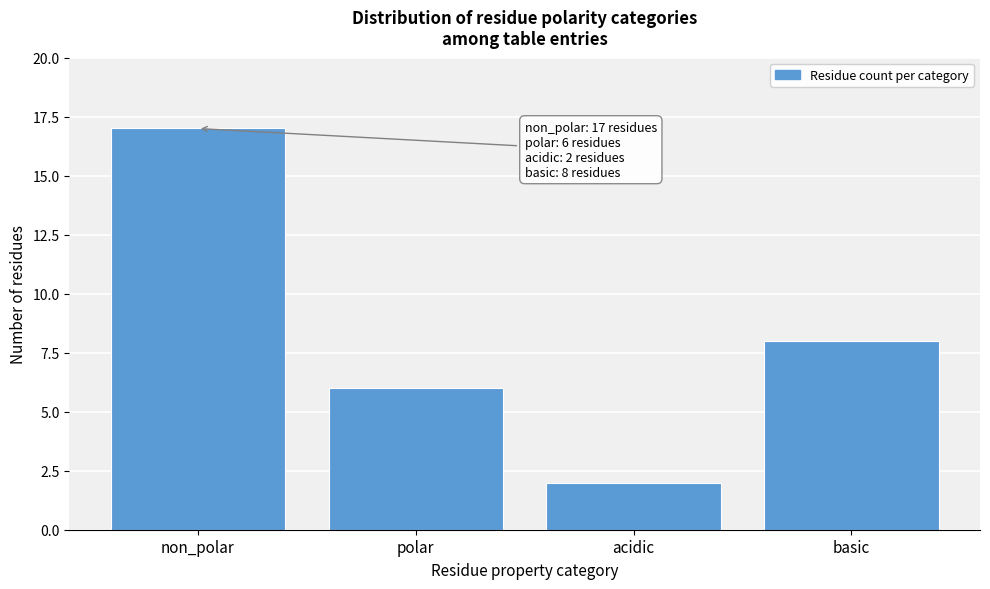

Reading left to right, extract all data points from this chart.

17	6	2	8